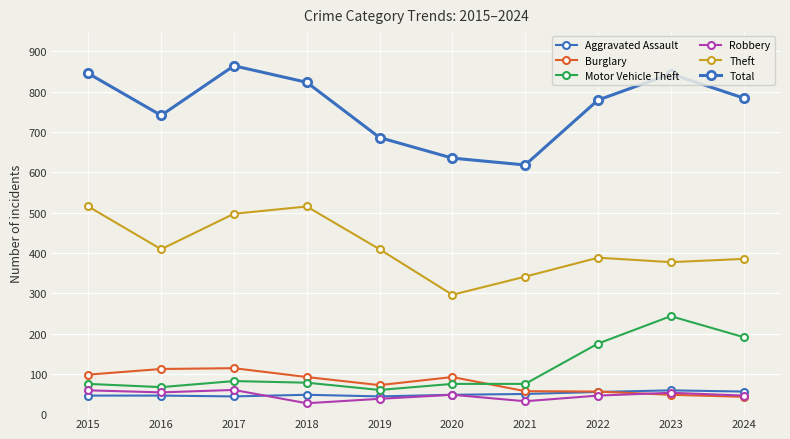

How many lines are shown in the chart?

6